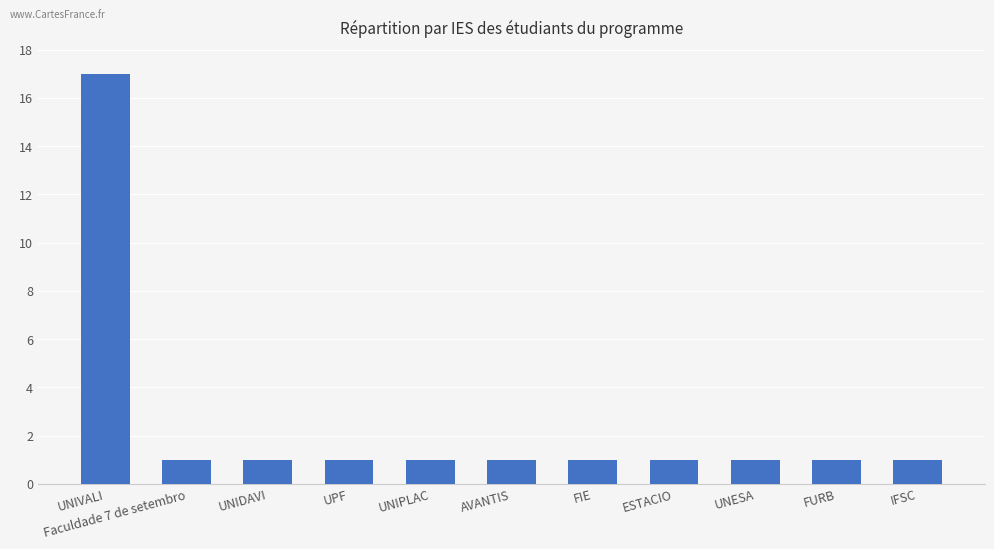

The chart shows a value of 1 at UPF. True or false?

True